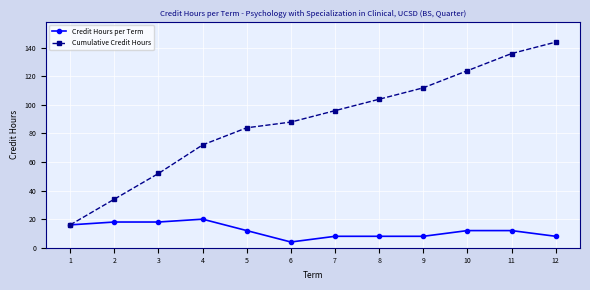

Which series has the largest range (max minus min)?

Cumulative Credit Hours